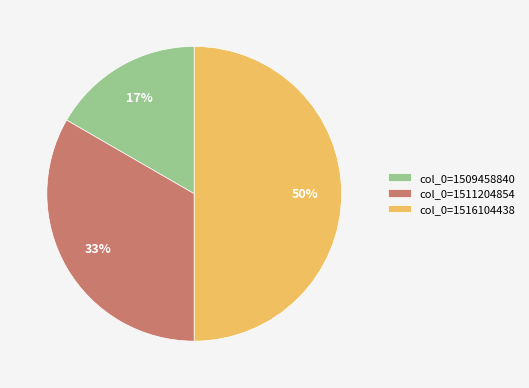

Which slice is the smallest?

col_0=1509458840